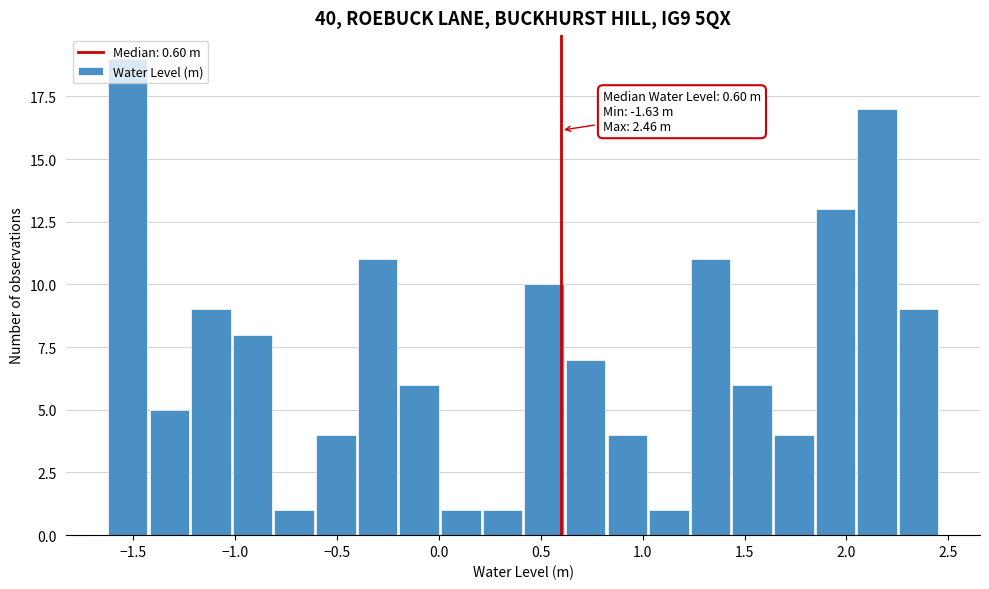

Over which range of the x-axis is the bar tallest?

-1.65 to -1.40